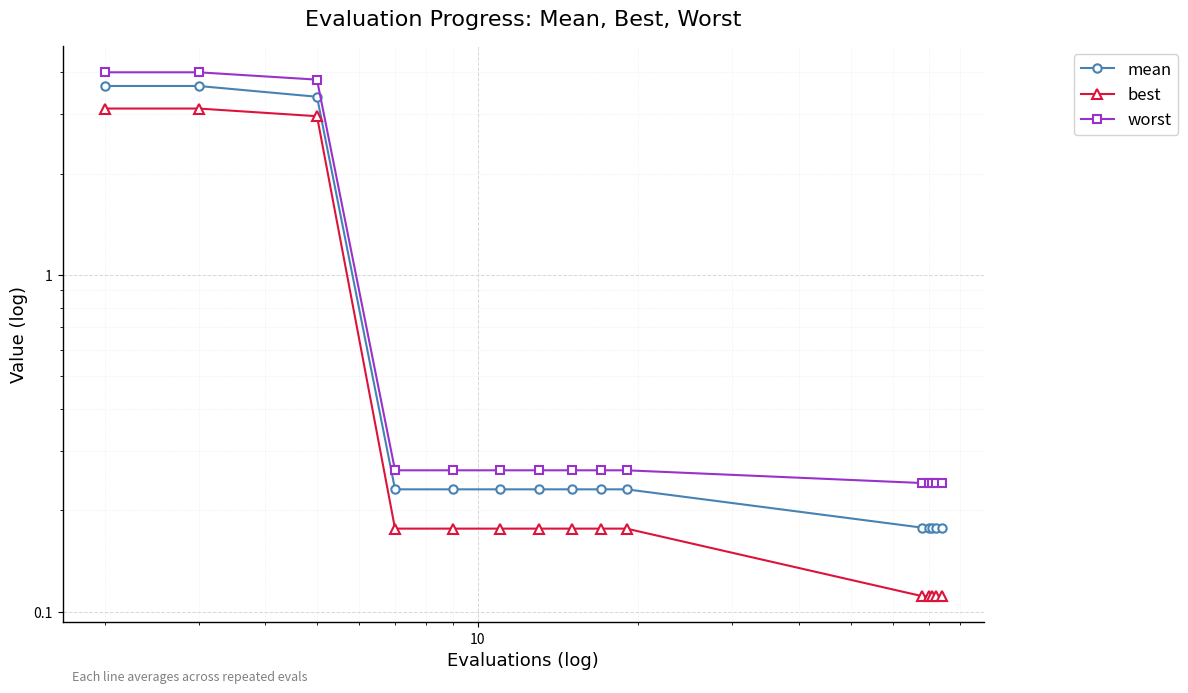

Between 0 and 10, which series saw the biggest shift?

worst